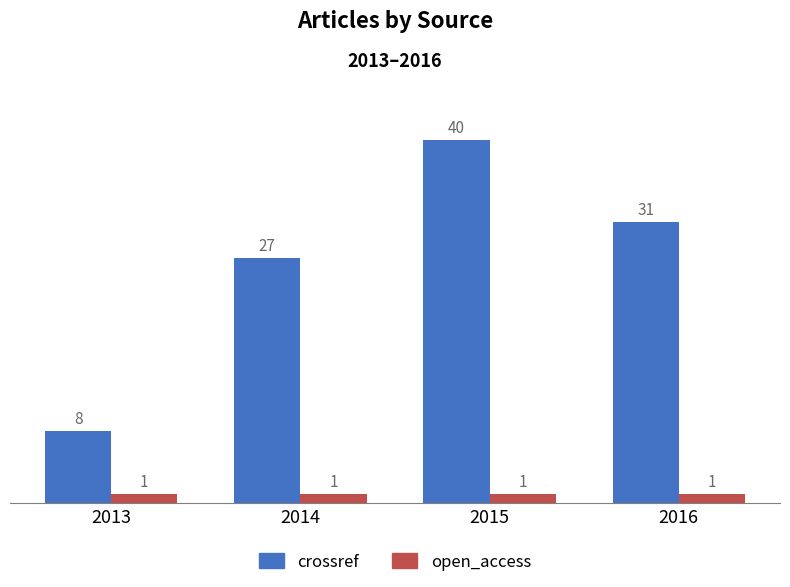

List the labels in order of crossref value, smallest first.

2013, 2014, 2016, 2015